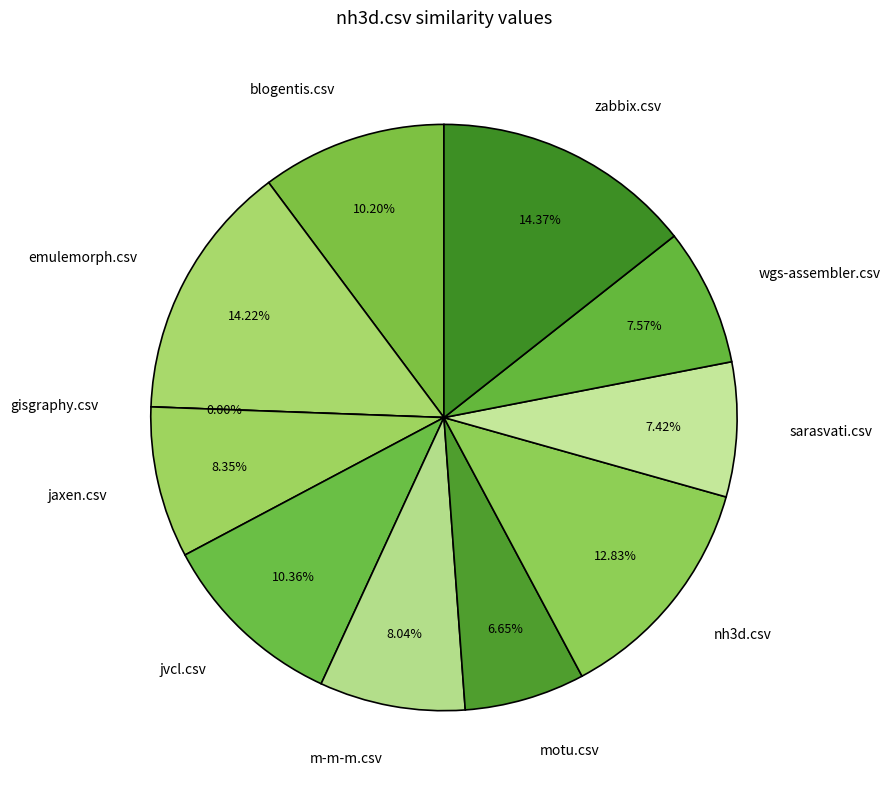

What is the total percentage of nh3d.csv and motu.csv?

19.5%